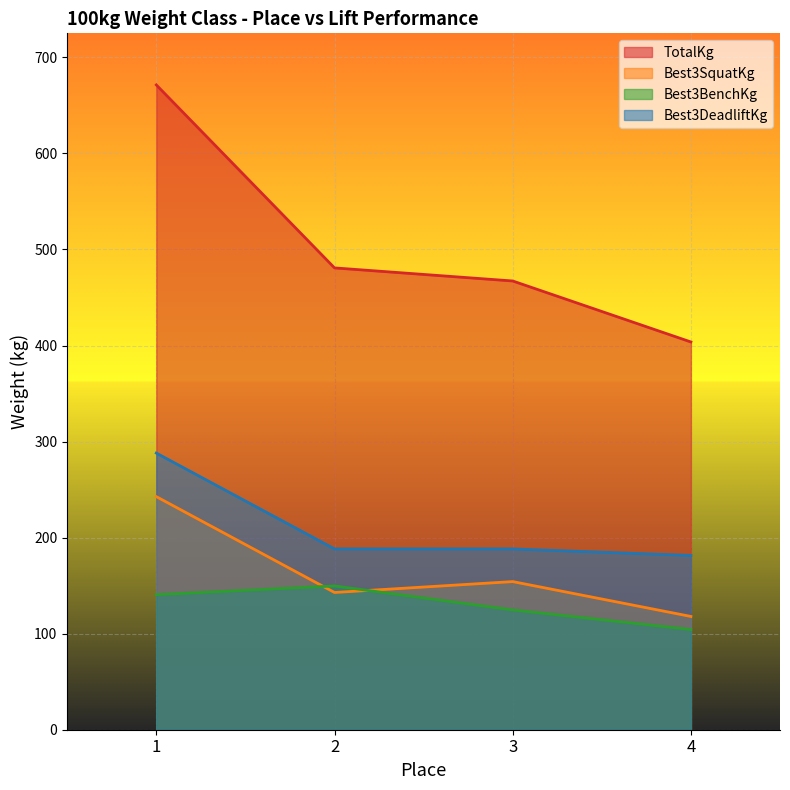

True or false: TotalKg and Best3SquatKg cross at least once.

False